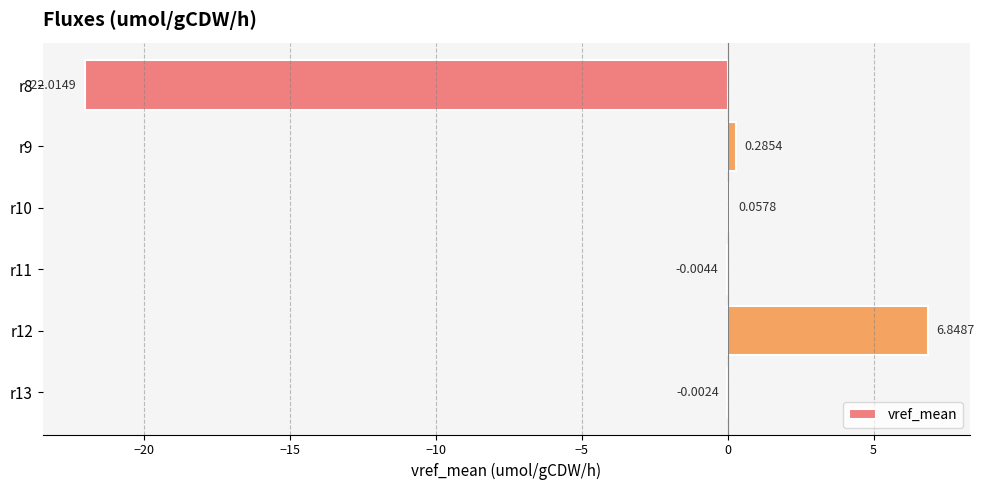

How many categories are shown in the chart?

6